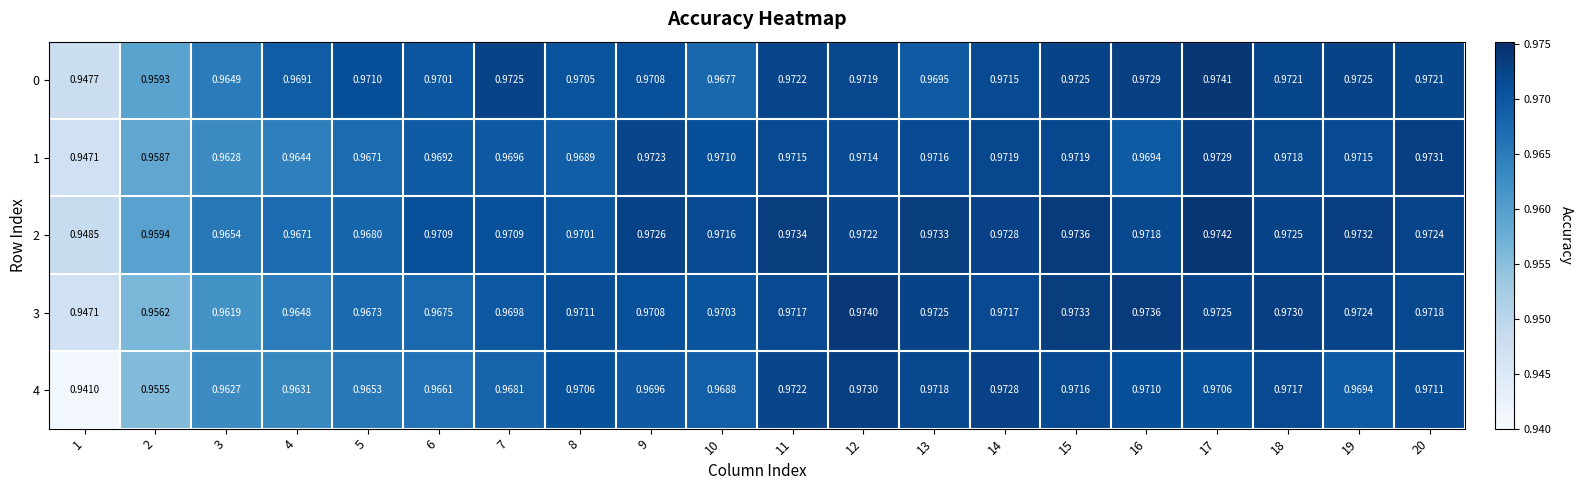

At which category is the sum across all series the highest?

17